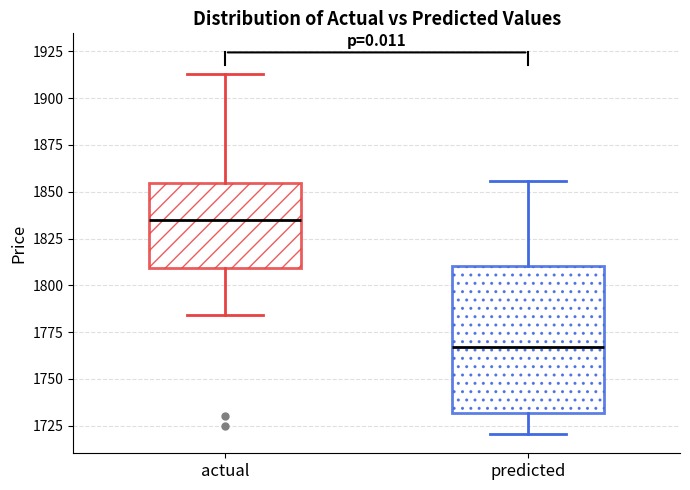

Reading left to right, transcribe this box plot: for each box, give where its median line is, the range the box spans, and where its two whiskers end, as read against the y-axis. The values are not printed on the chart, so give them approximately, as read against the axis.

actual: median 1835, box 1810 to 1855, whiskers 1785 to 1915
predicted: median 1765, box 1730 to 1810, whiskers 1720 to 1855